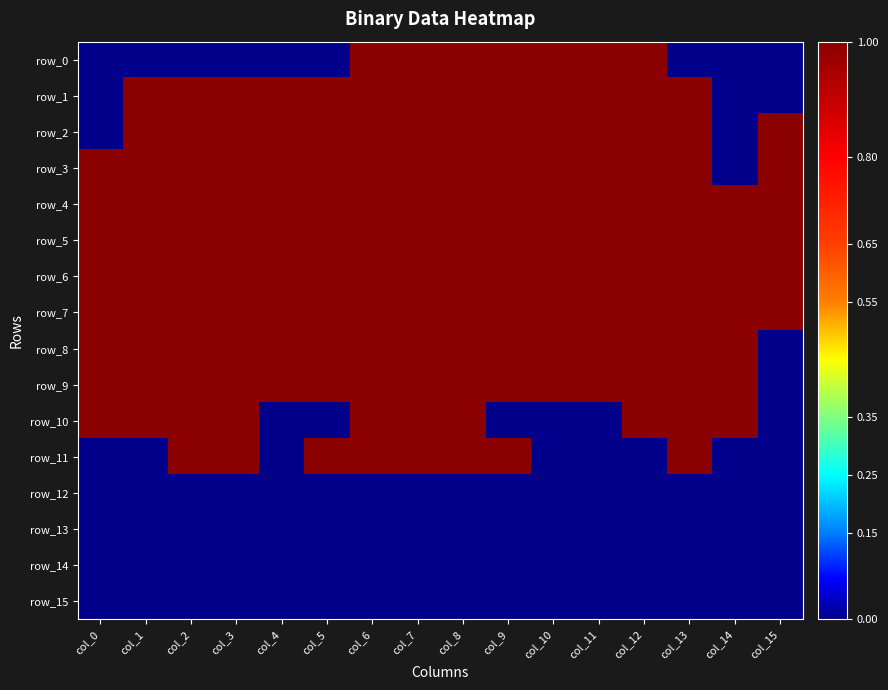

At which label is row_14 closest to 0?

col_0